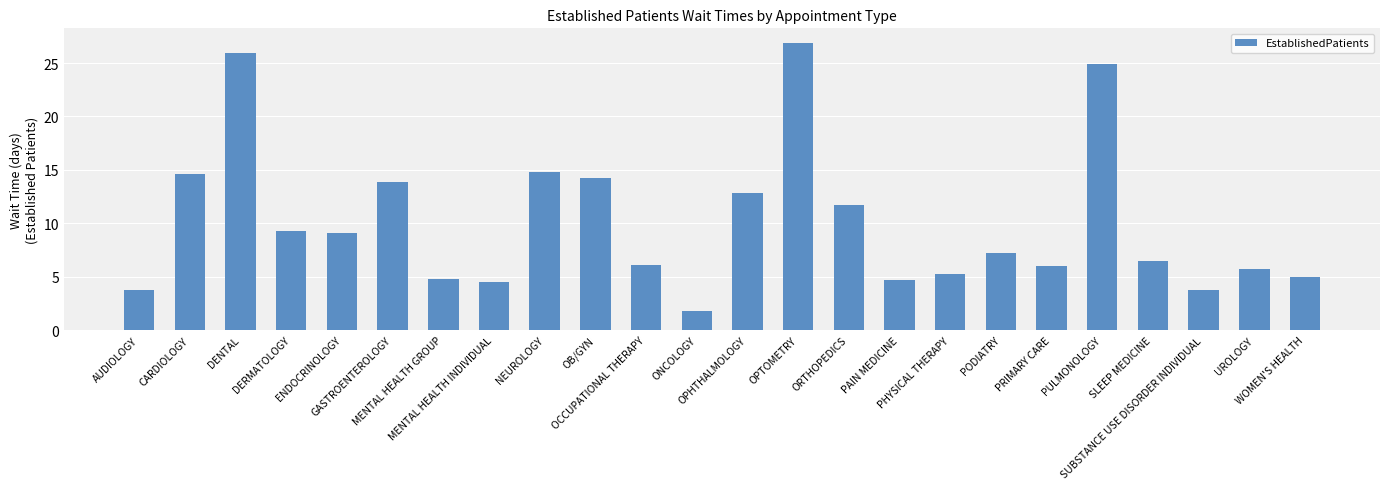

What is the difference between the second highest and second lowest values?

22.1